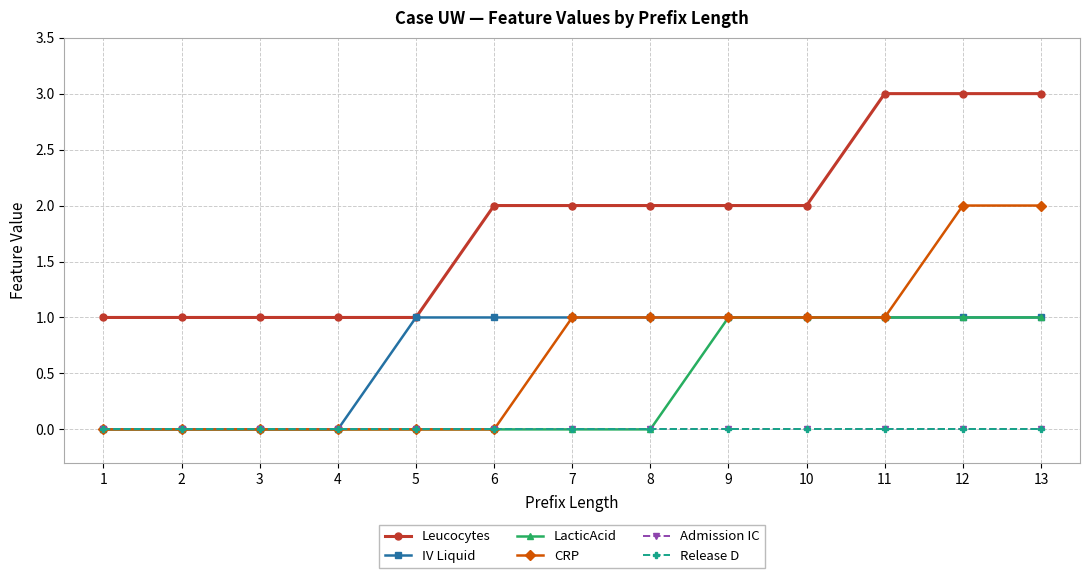

Does the chart have visible grid lines?

Yes